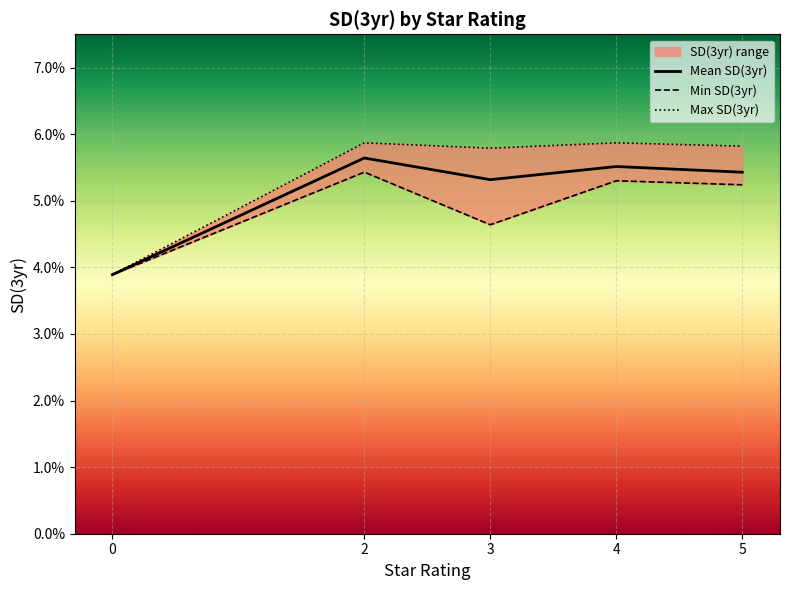

Reading right to left, transcribe all the data shown in this chart.

Mean SD(3yr): 0.1	0.1	0.1	0.1	0.0
Min SD(3yr): 0.1	0.1	0.0	0.1	0.0
Max SD(3yr): 0.1	0.1	0.1	0.1	0.0